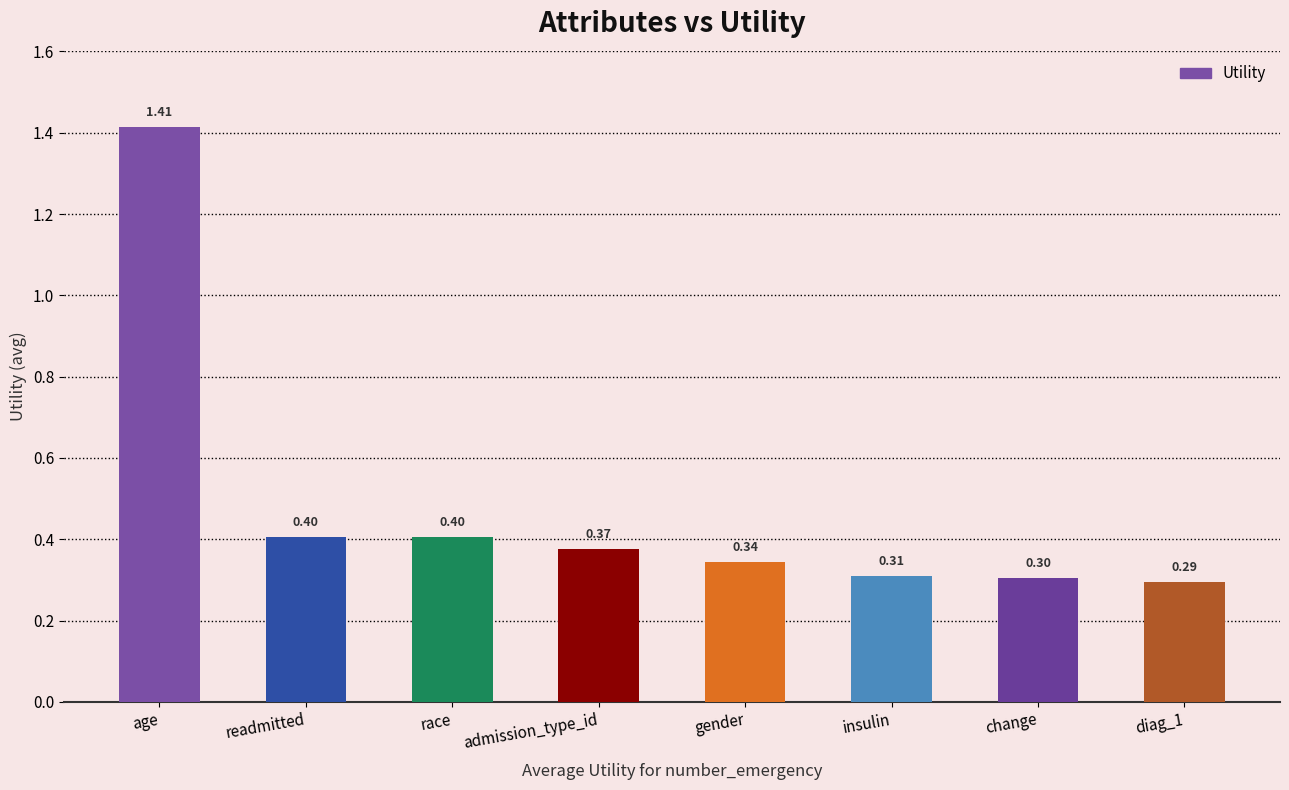

Which label corresponds to the largest value in the chart?

age